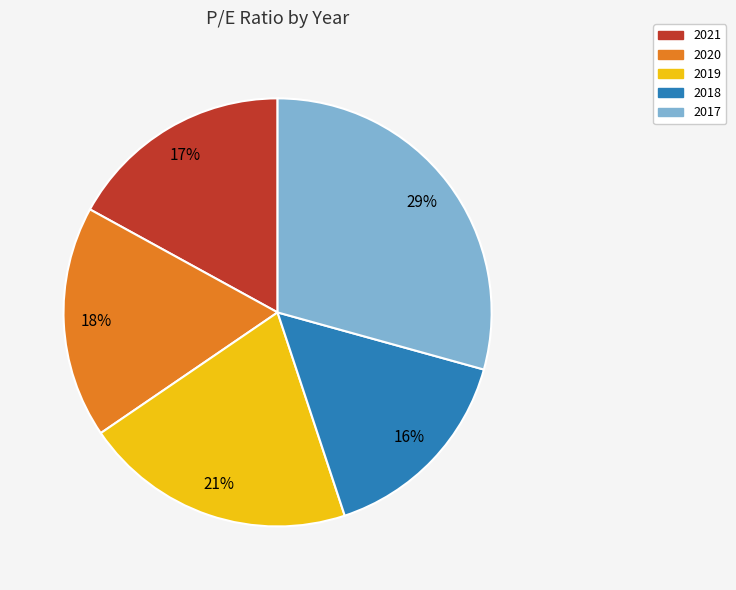

To the nearest percent, what is the difference between the 2020 and 2019 slice percentages?

3%